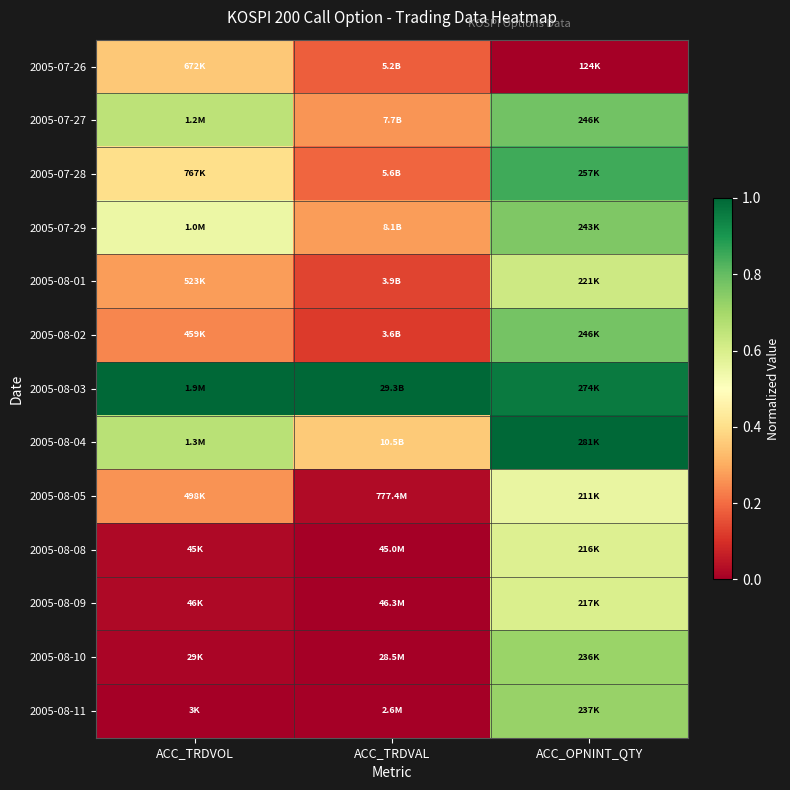

How many series are shown in this chart?

13